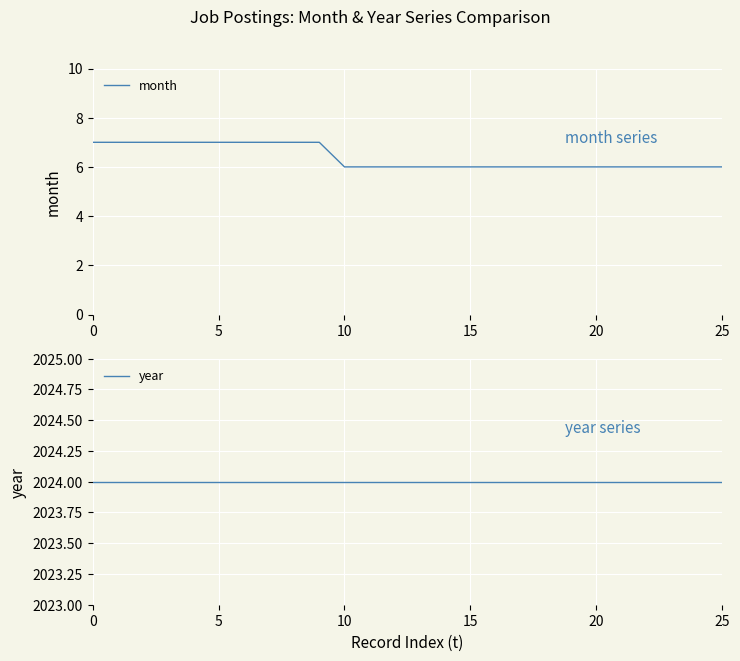

True or false: month has a value of 6 at 10.

True